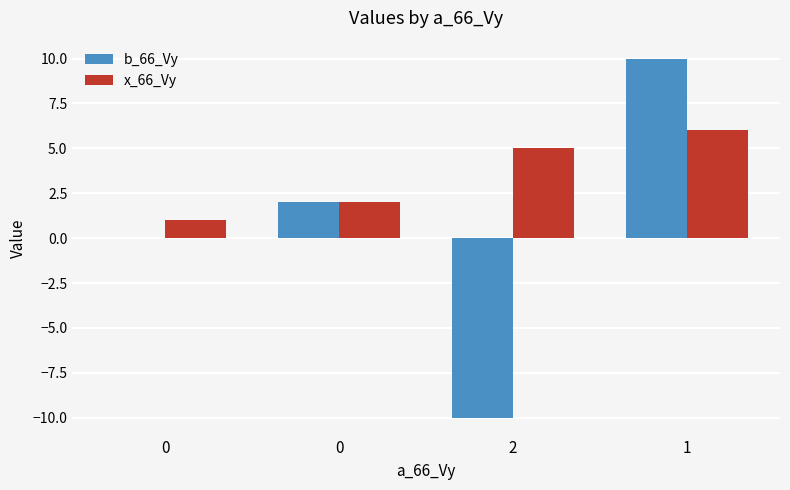

Count the number of categories in the chart.

4